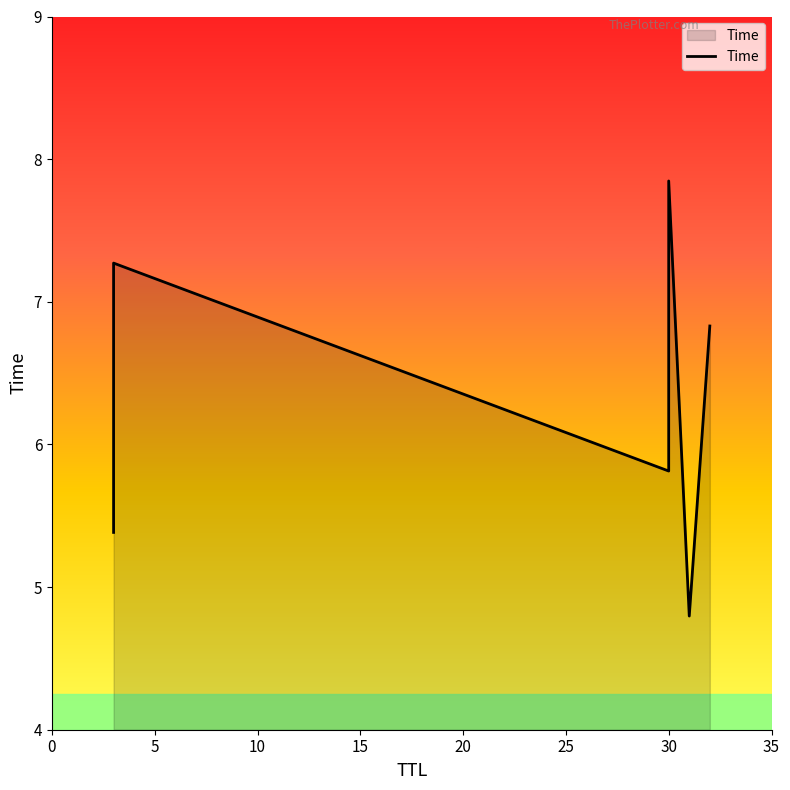

What is the difference between the second highest and minimum values?

2.5